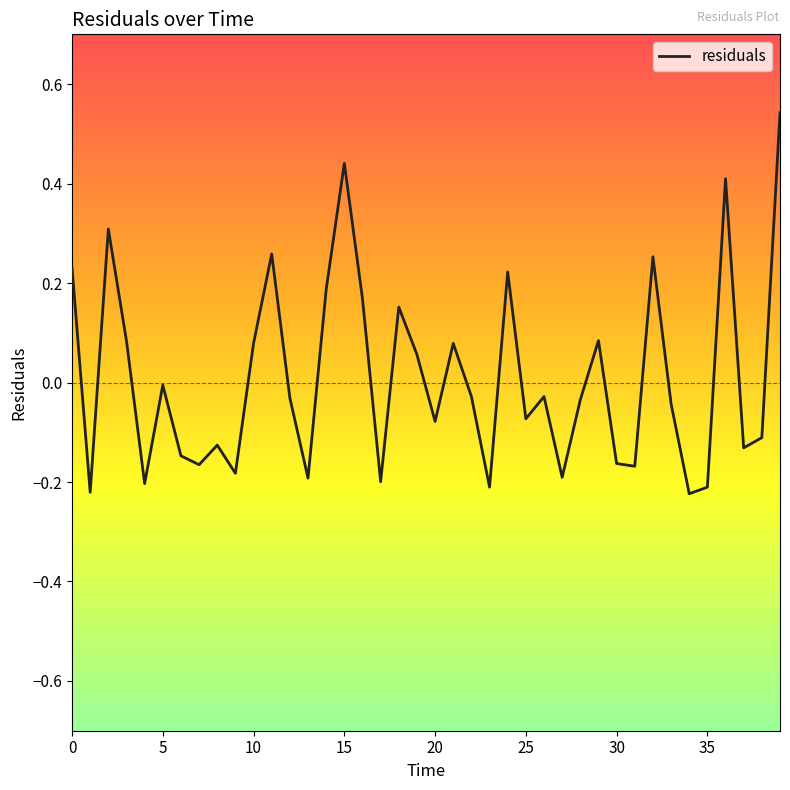

What is the difference between the maximum and minimum values?

0.8